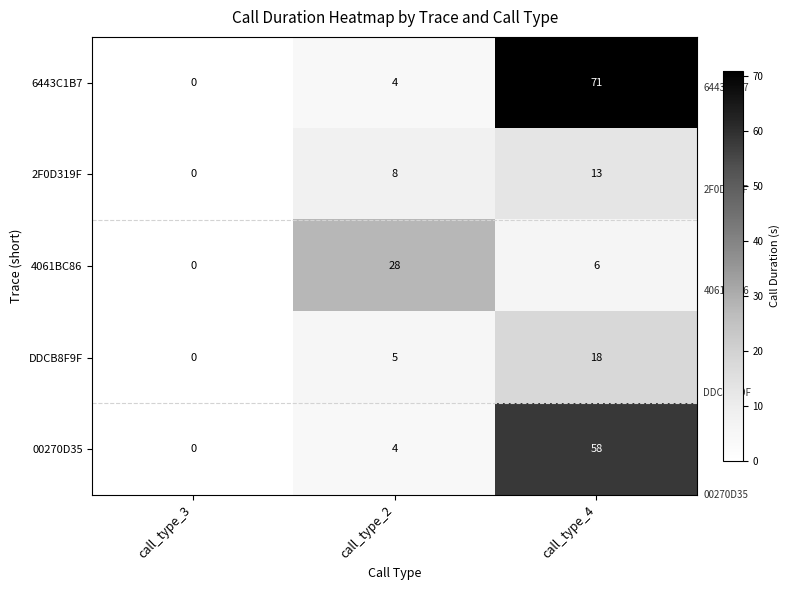

At which category is the sum across all series the highest?

call_type_4